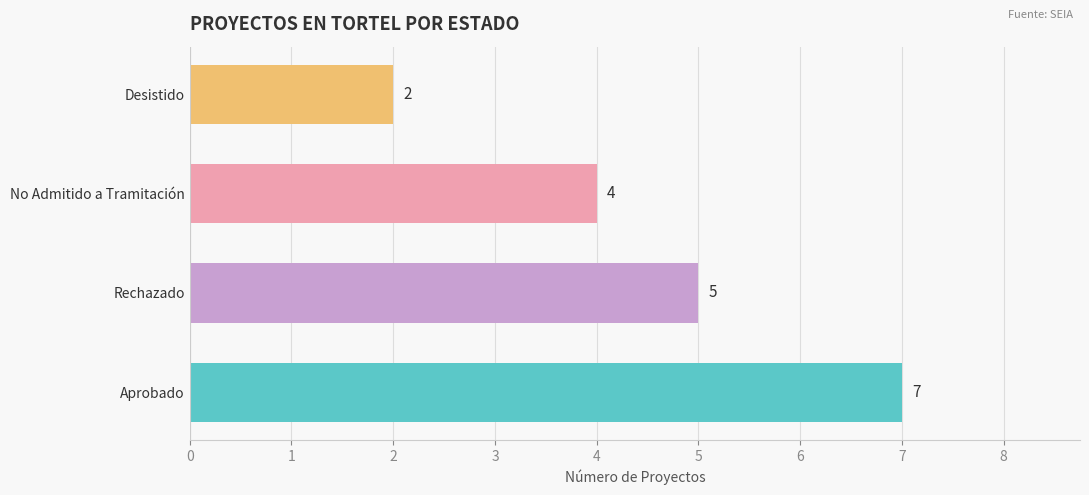

List the labels in order of value, largest first.

Aprobado, Rechazado, No Admitido a Tramitación, Desistido